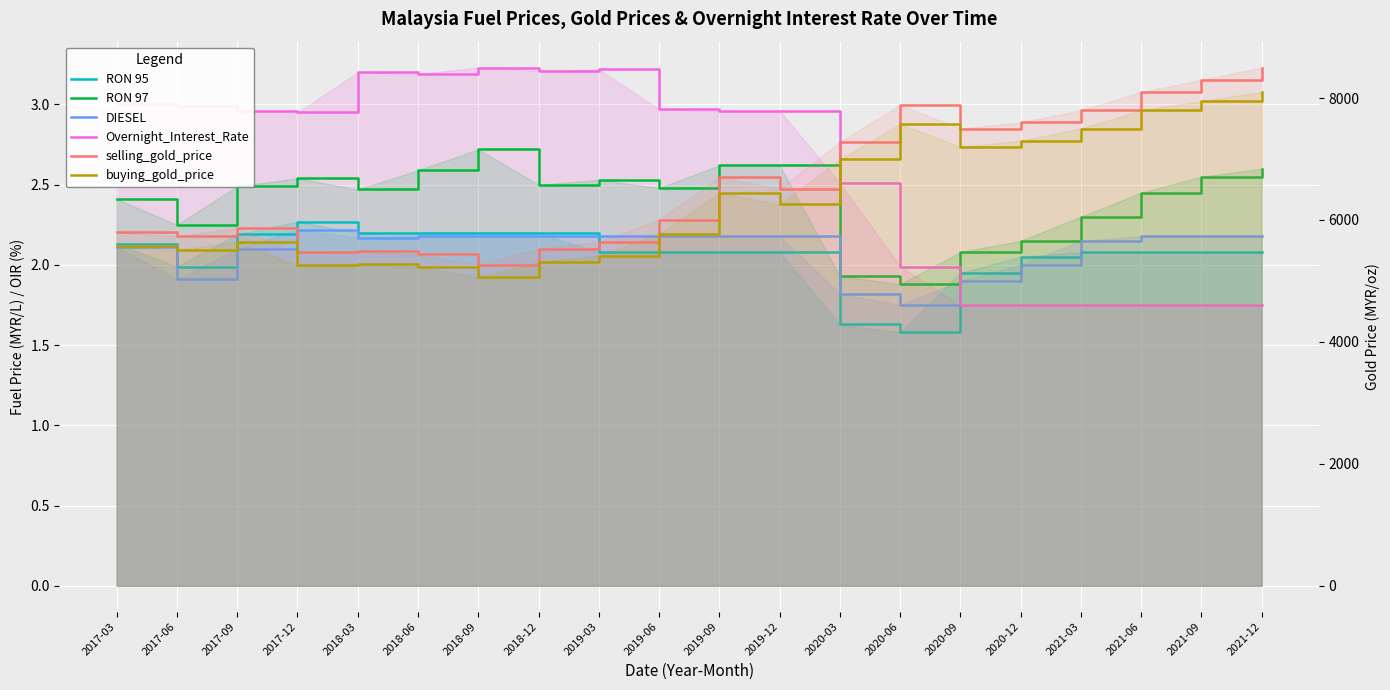

At how many categories does at least one series exceed 1320?

20